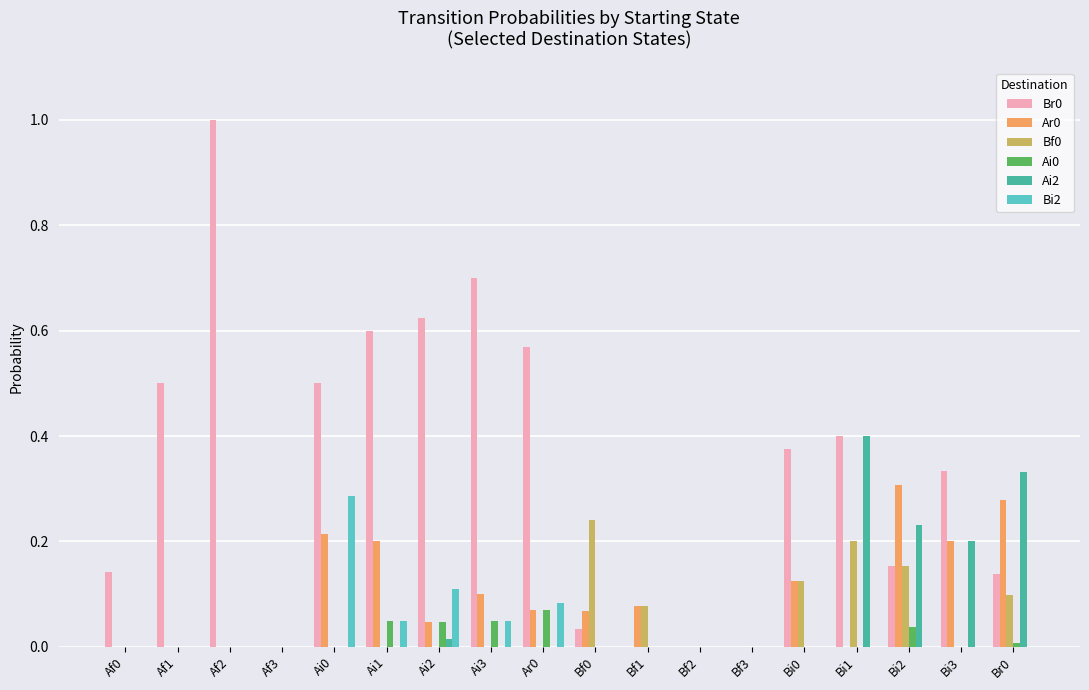

Is it true that Br0 equals 0.0 at Bf2?

True